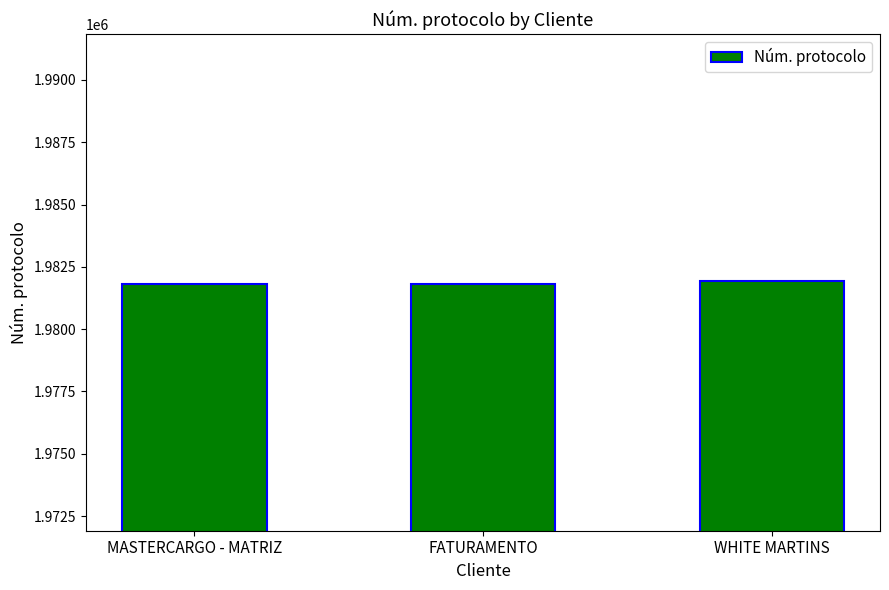

The chart shows a value of 1981819 at FATURAMENTO. True or false?

True